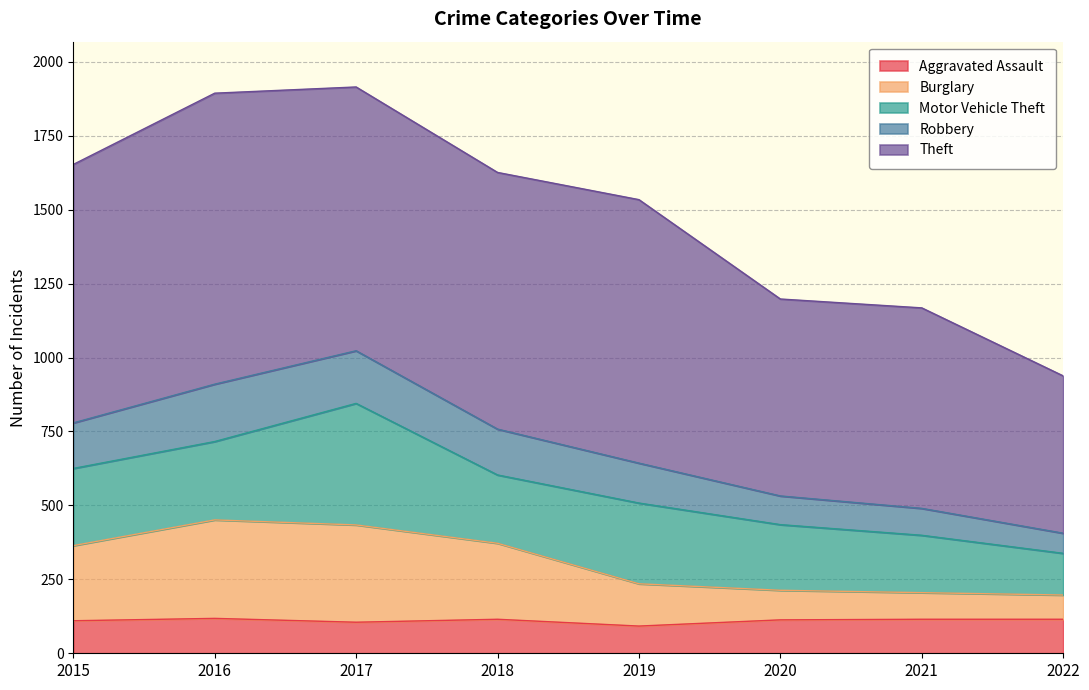

What is the total value across all series at 2018?

1626